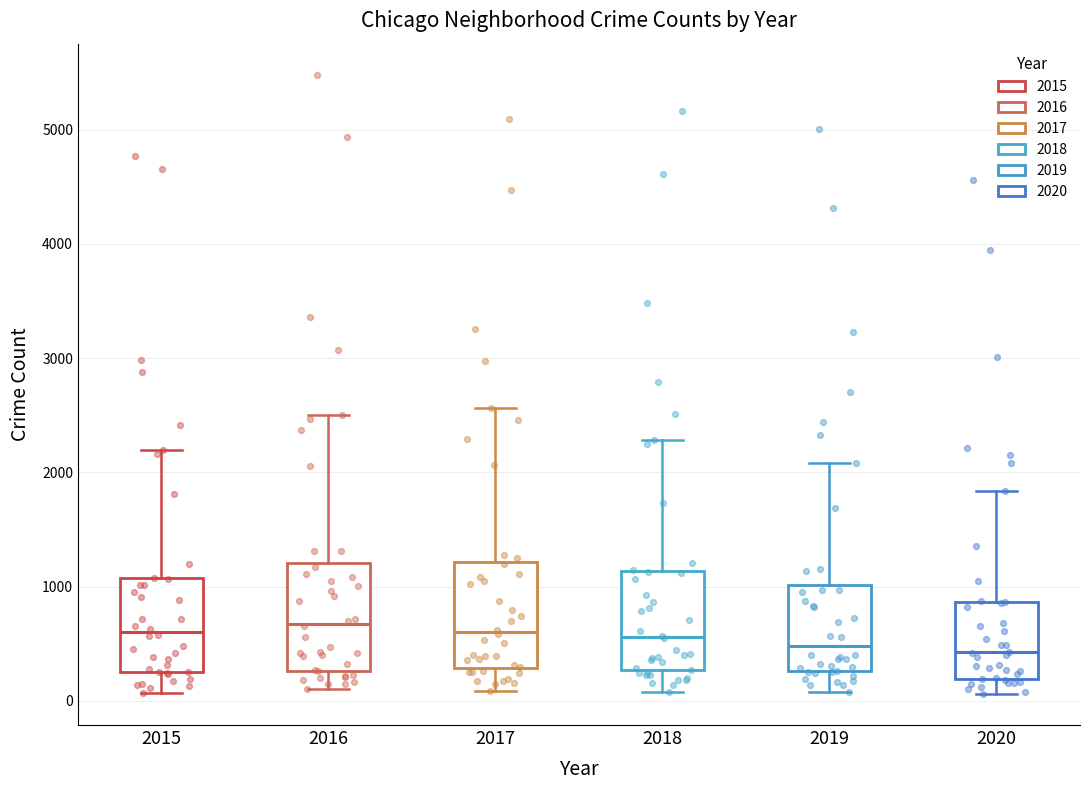

Reading left to right, transcribe this box plot: for each box, give where its median line is, the range the box spans, and where its two whiskers end, as read against the y-axis. The values are not printed on the chart, so give them approximately, as read against the axis.

2015: median 600, box 300 to 1100, whiskers 100 to 2200
2016: median 700, box 300 to 1200, whiskers 100 to 2500
2017: median 600, box 300 to 1200, whiskers 100 to 2600
2018: median 600, box 300 to 1100, whiskers 100 to 2300
2019: median 500, box 300 to 1000, whiskers 100 to 2100
2020: median 400, box 200 to 900, whiskers 100 to 1800